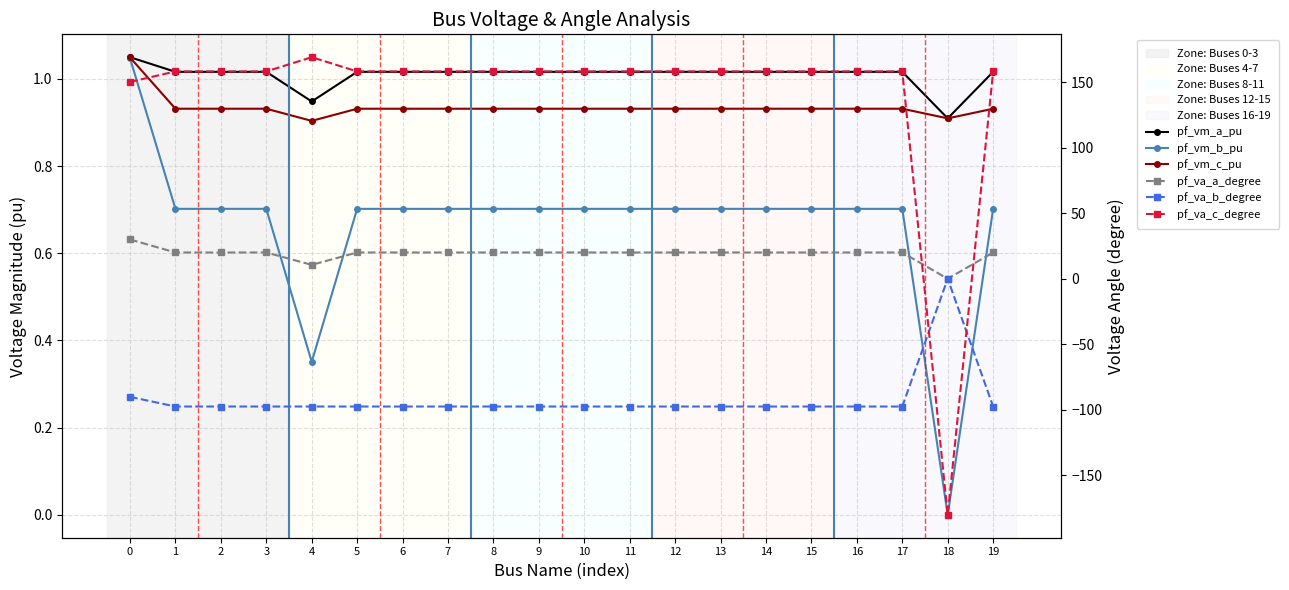

What is the difference between the highest and lowest values at 5?

255.5